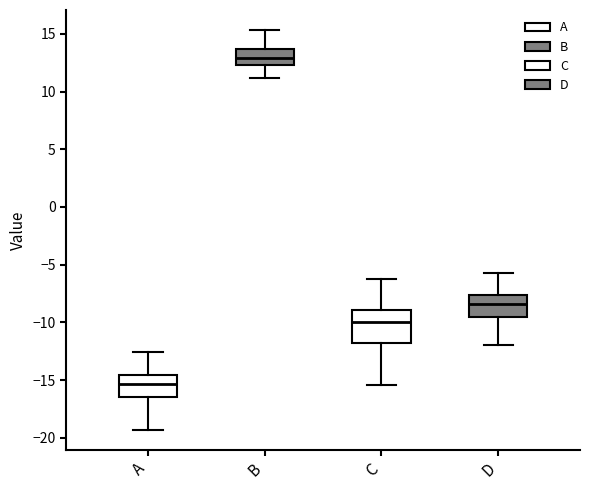

Comparing the boxes themselves (not the whiskers), which one is the tallest?

C